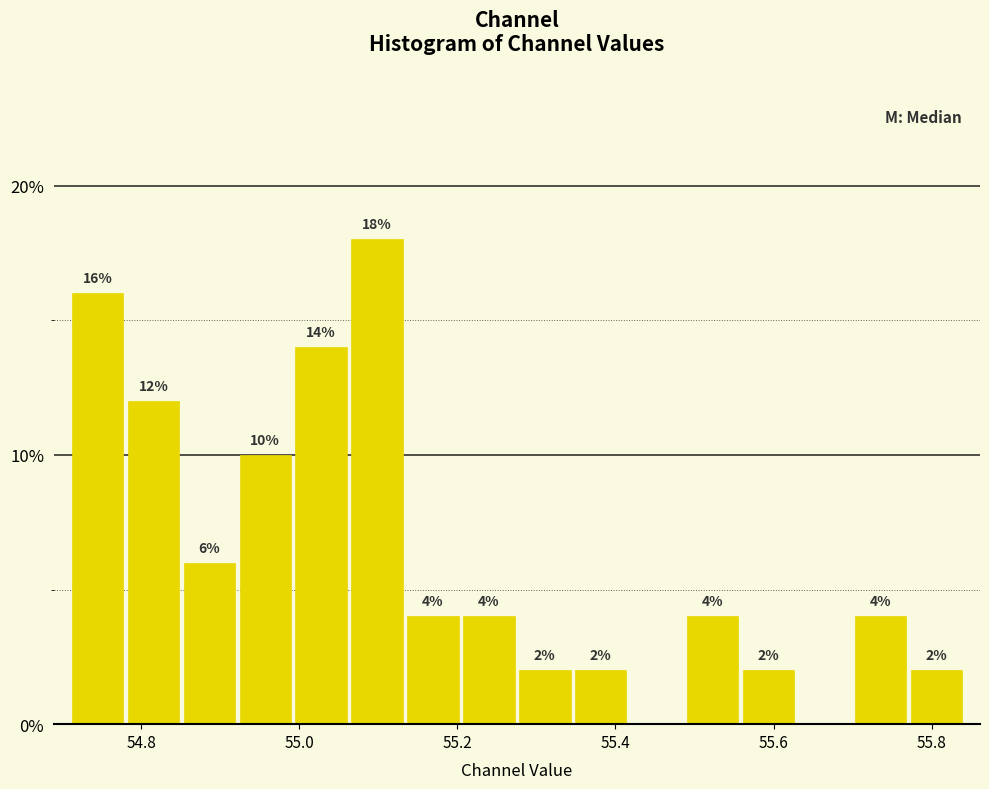

Around what value on the x-axis is the tallest bar? Give the approximate position of its centre, as read against the axis.

55.10